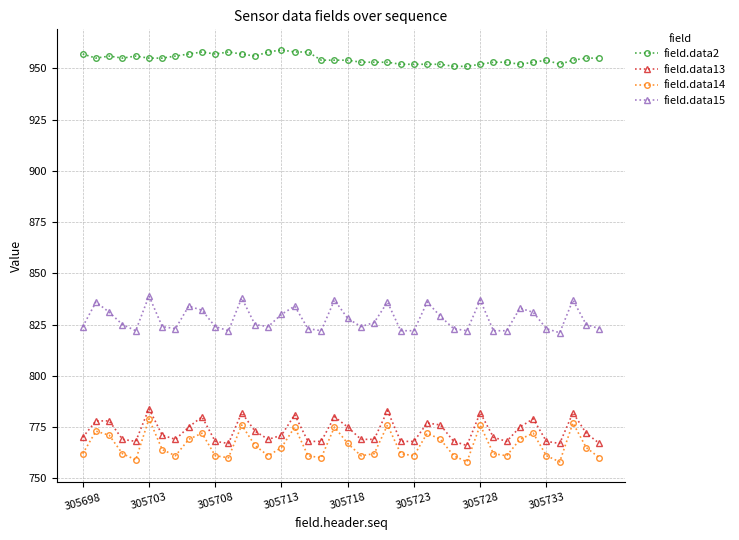

Is this an area chart (filled region under the line)?

No